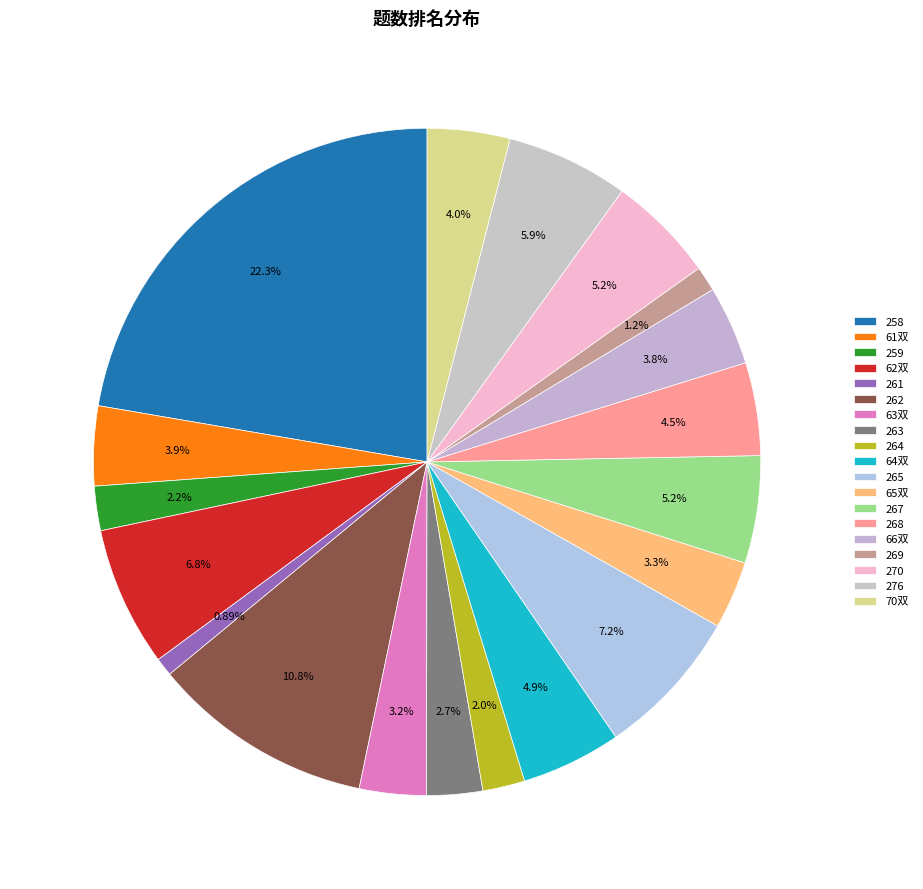

Does any single category account for the majority?

No